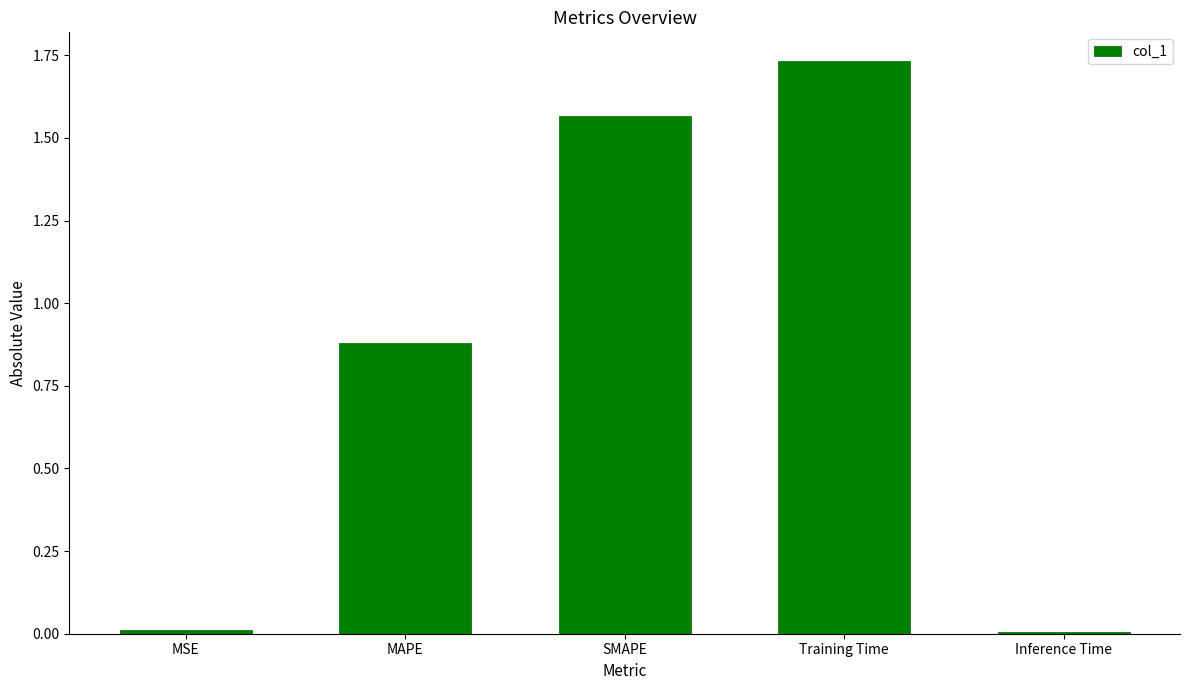

Which category has the highest value across all series?

Training Time